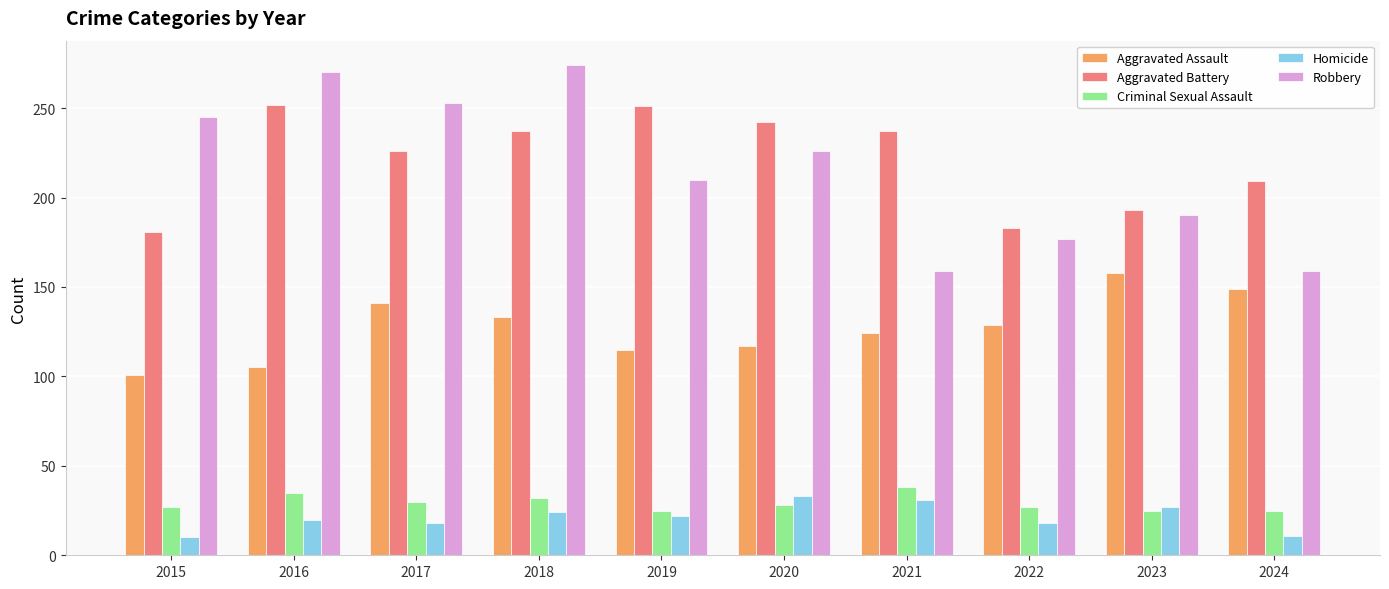

At which category is the sum across all series the highest?

2018